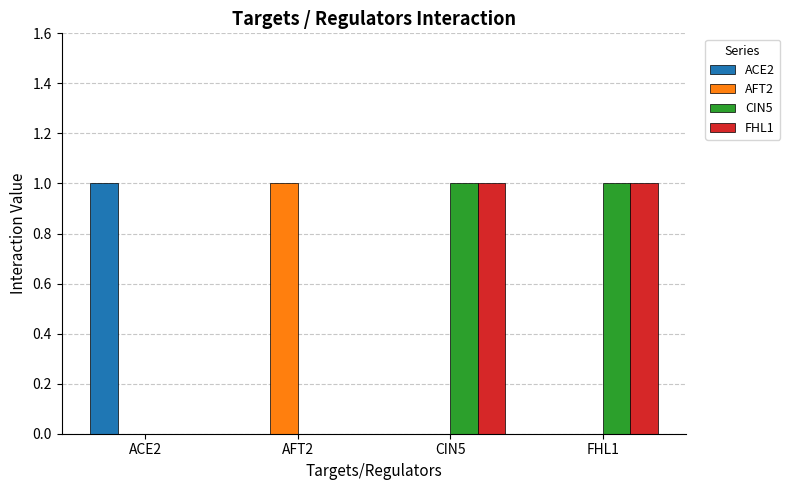

Is it true that ACE2 equals 0 at CIN5?

True